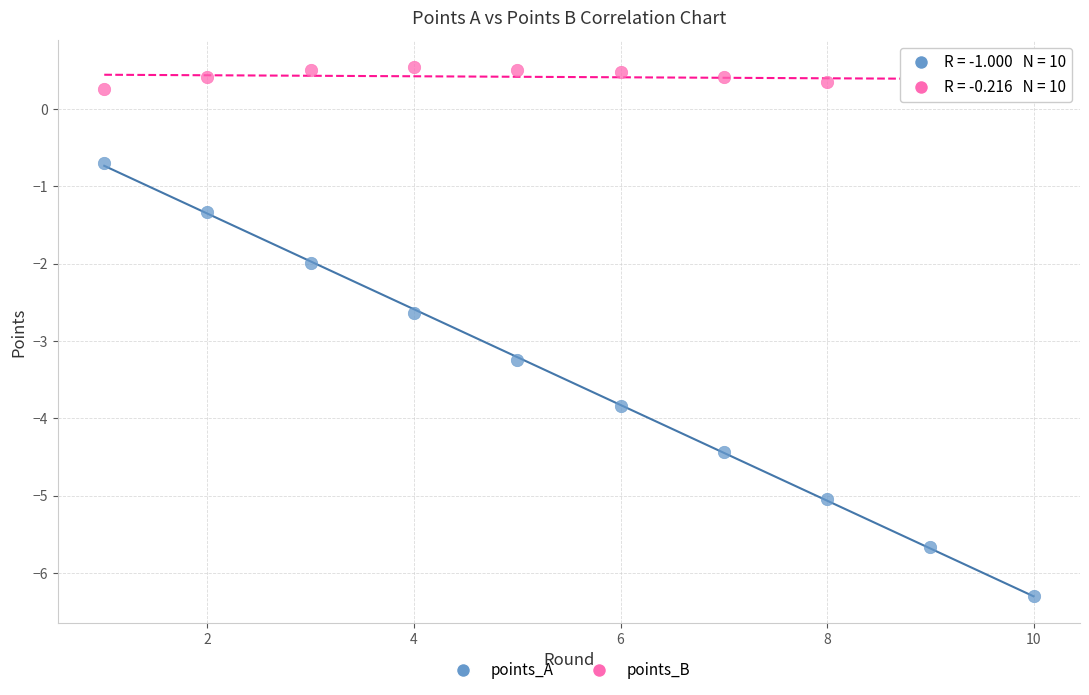

Which series has the widest spread of Y values?

points_A